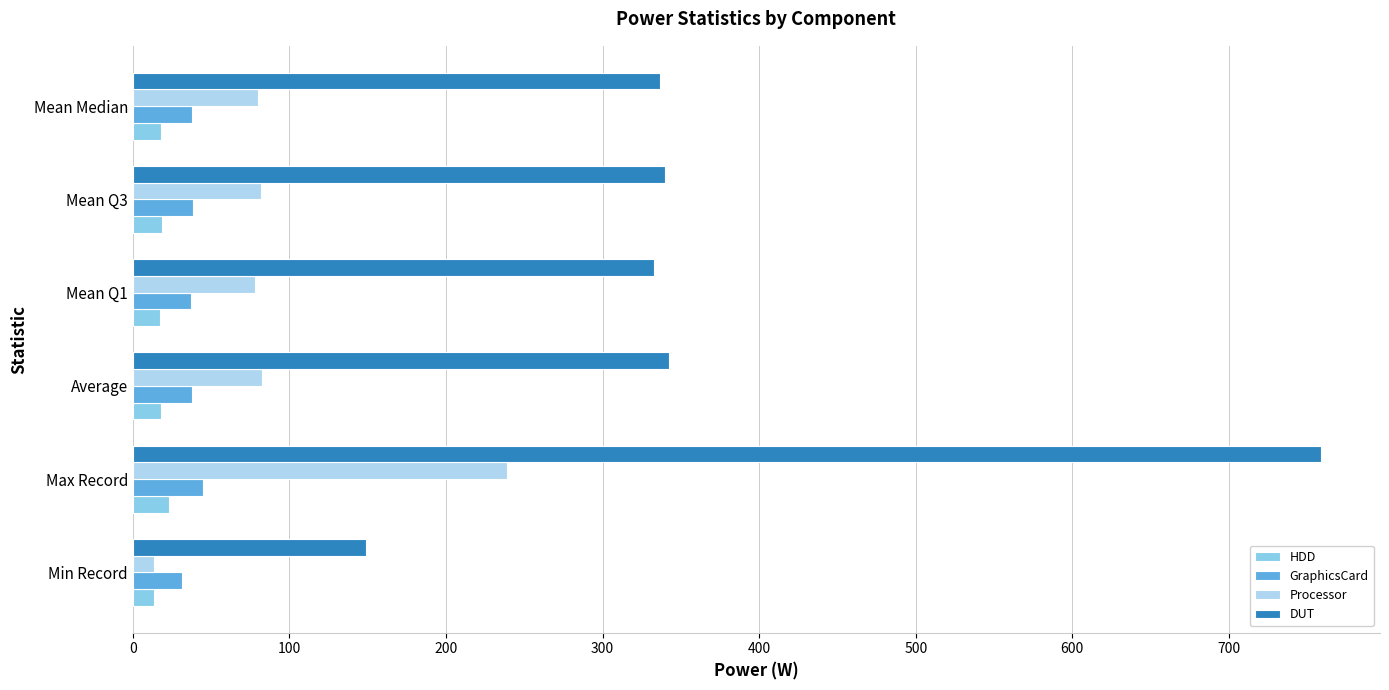

True or false: Processor has a value of 80.1 at Mean Median.

True